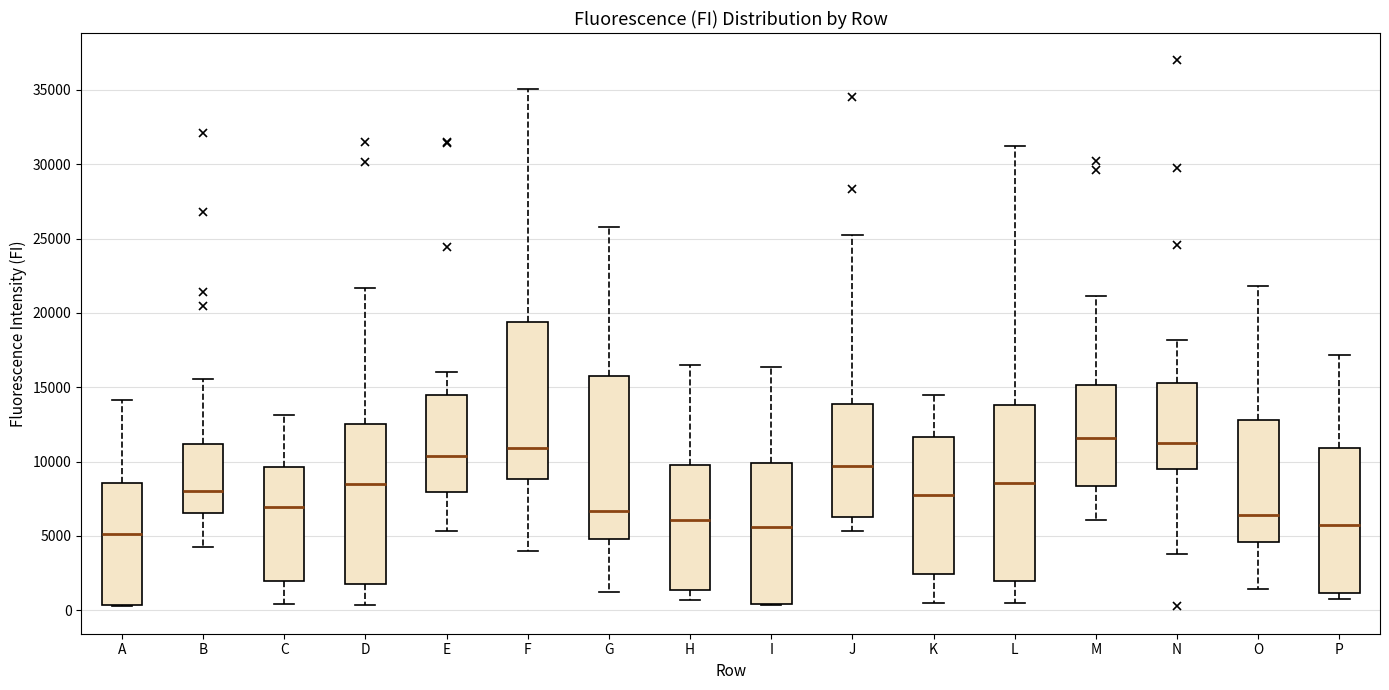

Reading left to right, transcribe this box plot: for each box, give where its median line is, the range the box spans, and where its two whiskers end, as read against the y-axis. The values are not printed on the chart, so give them approximately, as read against the axis.

A: median 5000, box 500 to 8500, whiskers 500 to 14000
B: median 8000, box 6500 to 11000, whiskers 4500 to 15500
C: median 7000, box 2000 to 9500, whiskers 500 to 13000
D: median 8500, box 2000 to 12500, whiskers 500 to 21500
E: median 10500, box 8000 to 14500, whiskers 5500 to 16000
F: median 11000, box 9000 to 19500, whiskers 4000 to 35000
G: median 6500, box 5000 to 15500, whiskers 1000 to 26000
H: median 6000, box 1500 to 10000, whiskers 500 to 16500
I: median 5500, box 500 to 10000, whiskers 500 to 16500
J: median 9500, box 6500 to 14000, whiskers 5500 to 25000
K: median 8000, box 2500 to 11500, whiskers 500 to 14500
L: median 8500, box 2000 to 14000, whiskers 500 to 31000
M: median 11500, box 8500 to 15000, whiskers 6000 to 21000
N: median 11000, box 9500 to 15500, whiskers 4000 to 18000
O: median 6500, box 4500 to 13000, whiskers 1500 to 22000
P: median 5500, box 1000 to 11000, whiskers 500 to 17000